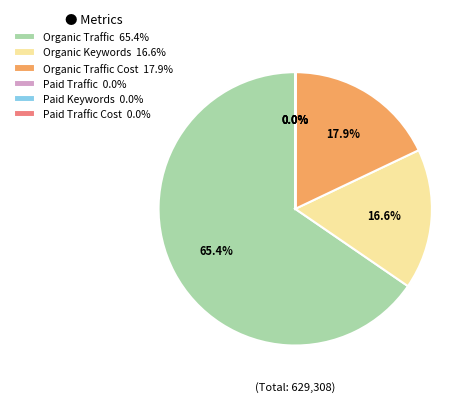

What is the total percentage of Organic Traffic Cost 17.9% and Organic Traffic 65.4%?

83.4%